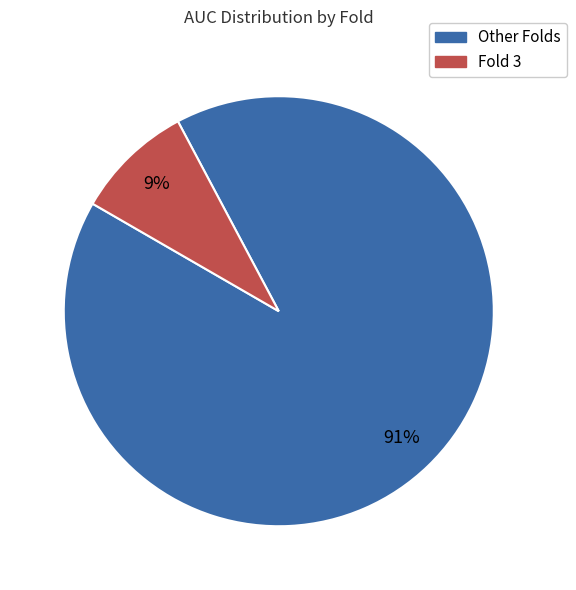

True or false: Other Folds accounts for 97% of the total.

False